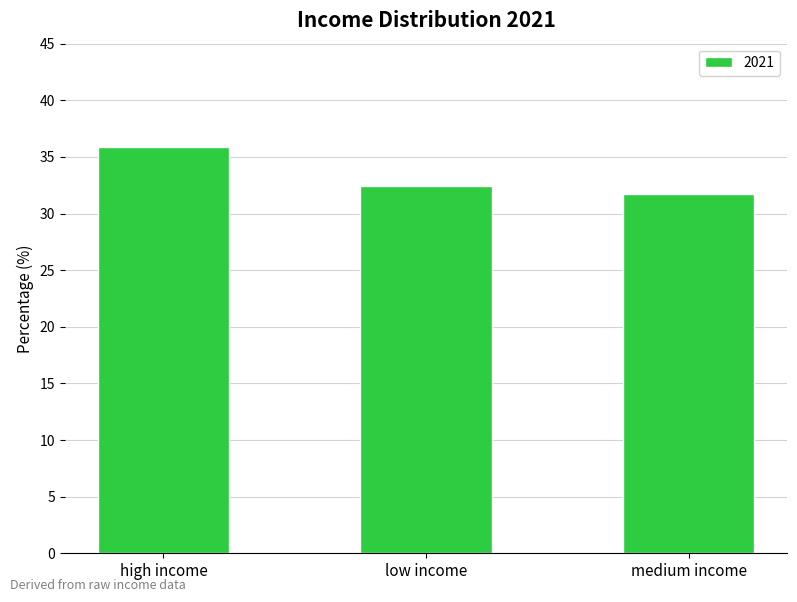

What is the sum of all values?

100.0